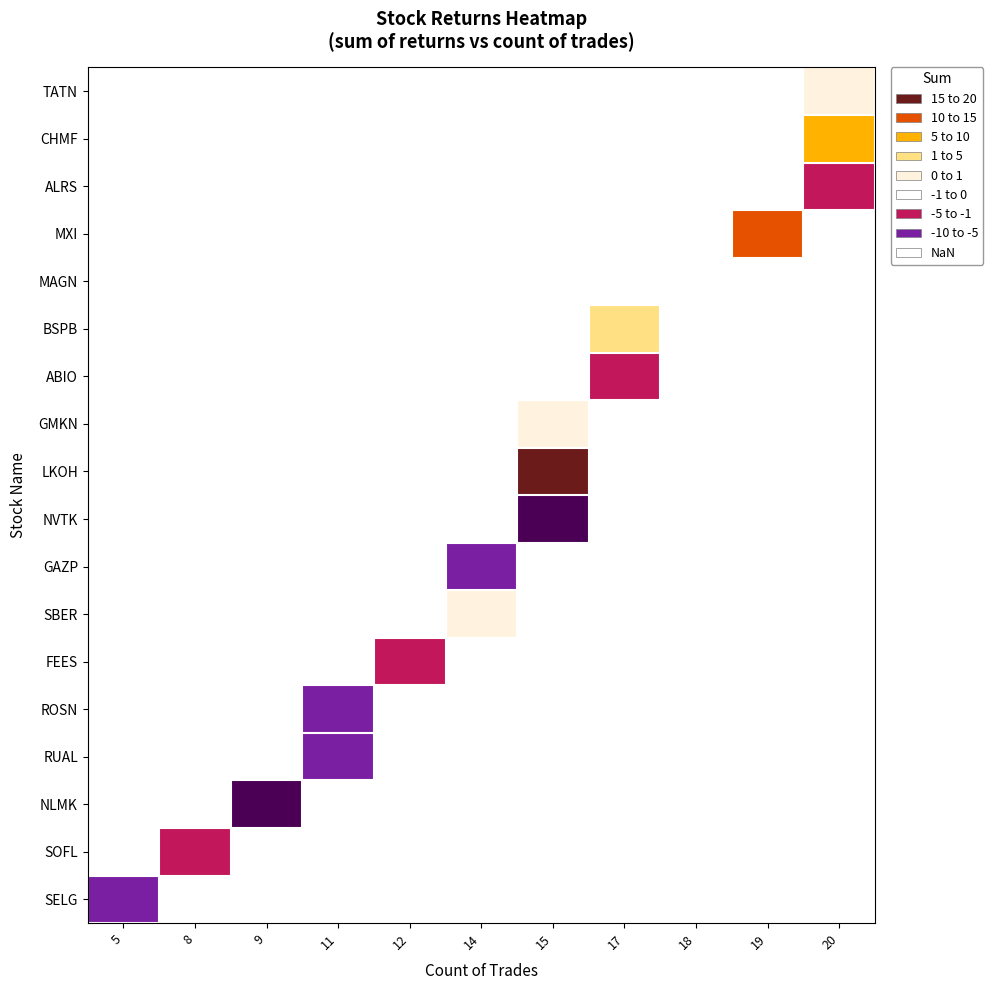

Between 19 and 15, which is larger?

15